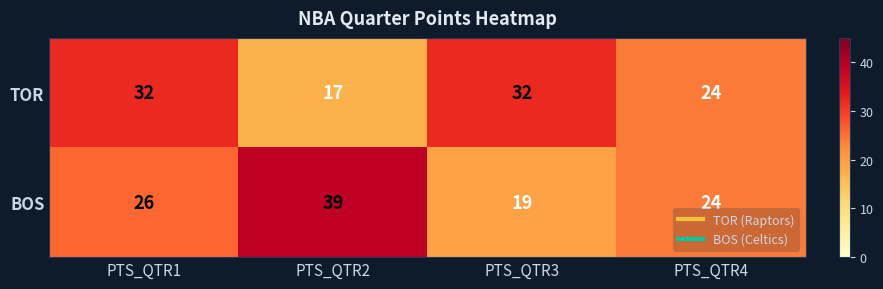

Reading left to right, what are all the values shown in this chart?

TOR: PTS_QTR1=32	PTS_QTR2=17	PTS_QTR3=32	PTS_QTR4=24
BOS: PTS_QTR1=26	PTS_QTR2=39	PTS_QTR3=19	PTS_QTR4=24